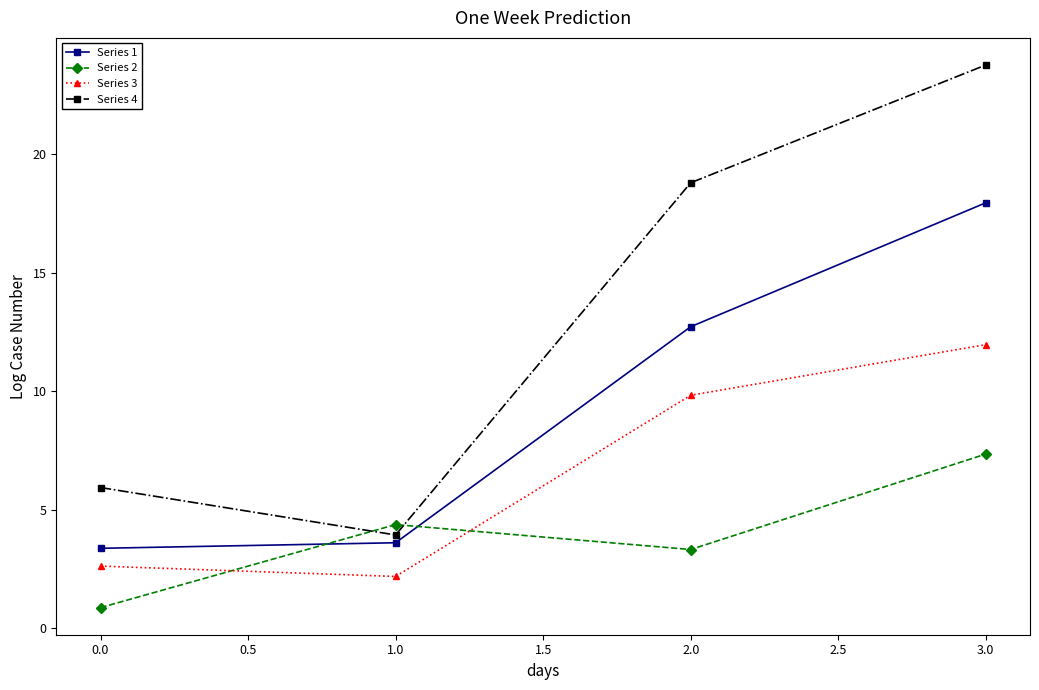

How many values in the Series 2 series are below 4?

2